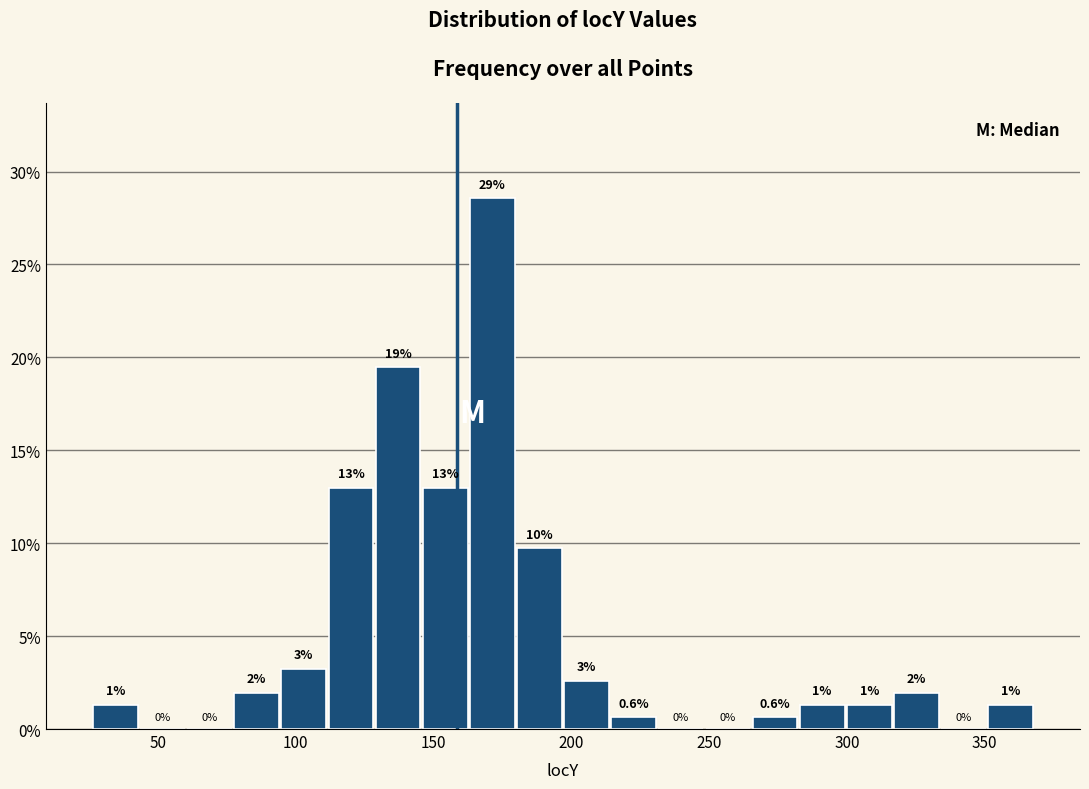

Read against the x-axis, roughly where is the centre of the tallest bar?

170